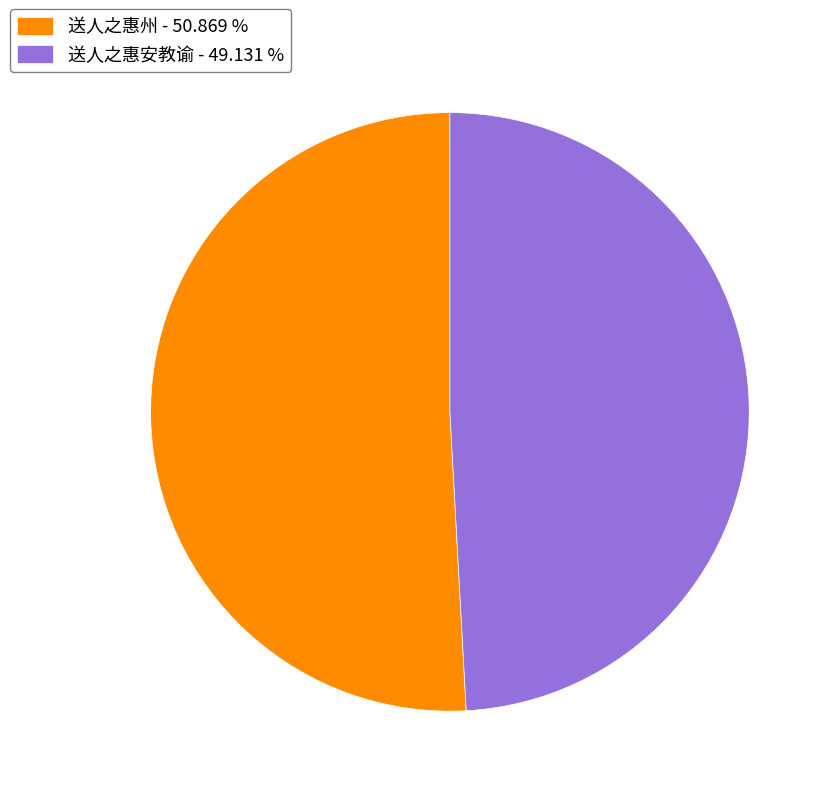

Which has a higher value, 送人之惠安教谕 - 49.131 % or 送人之惠州 - 50.869 %?

送人之惠州 - 50.869 %